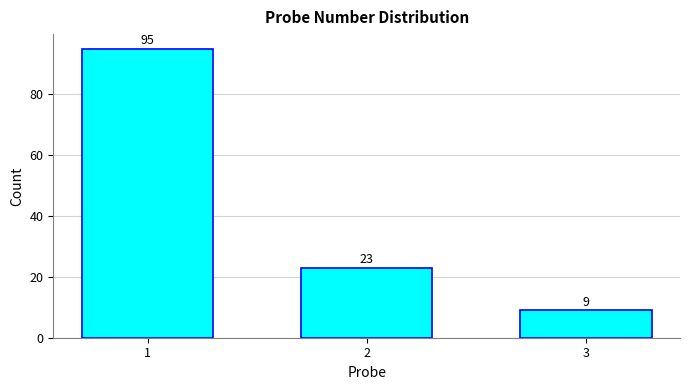

Reading left to right, extract all data points from this chart.

1=95	2=23	3=9